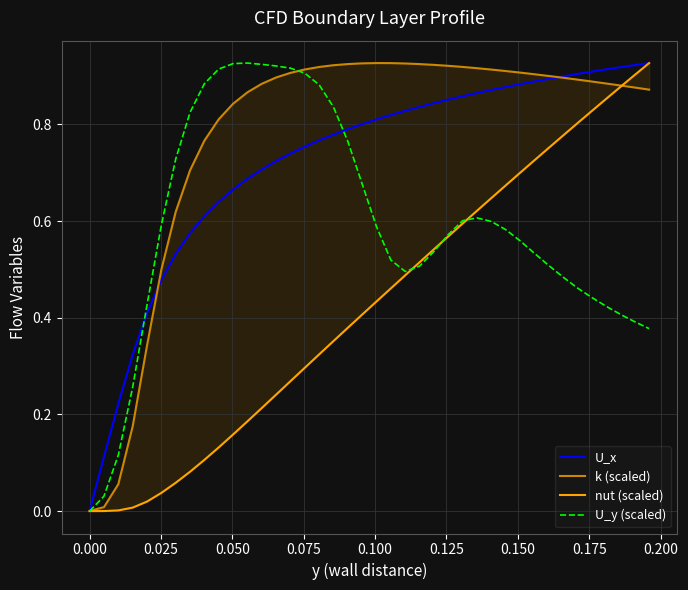

Which series has the widest spread of values?

U_x